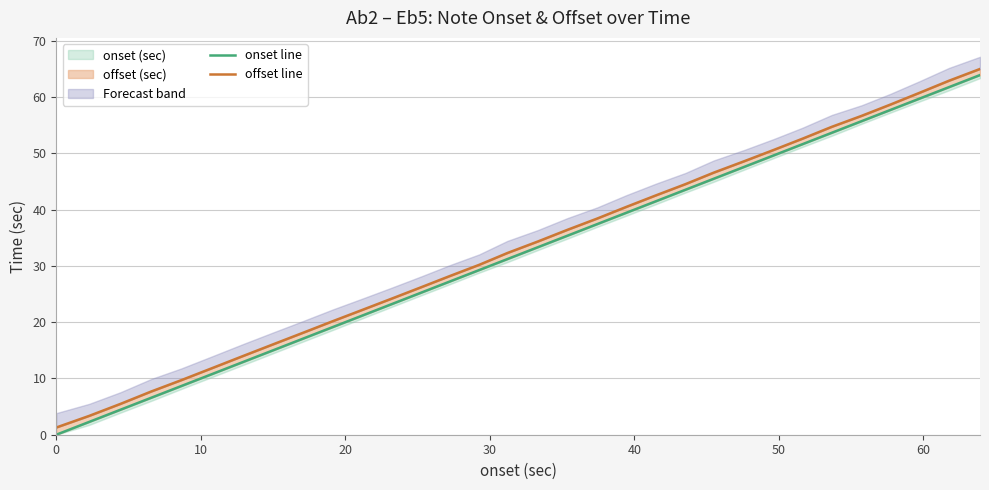

True or false: offset line and onset line intersect in this chart.

False